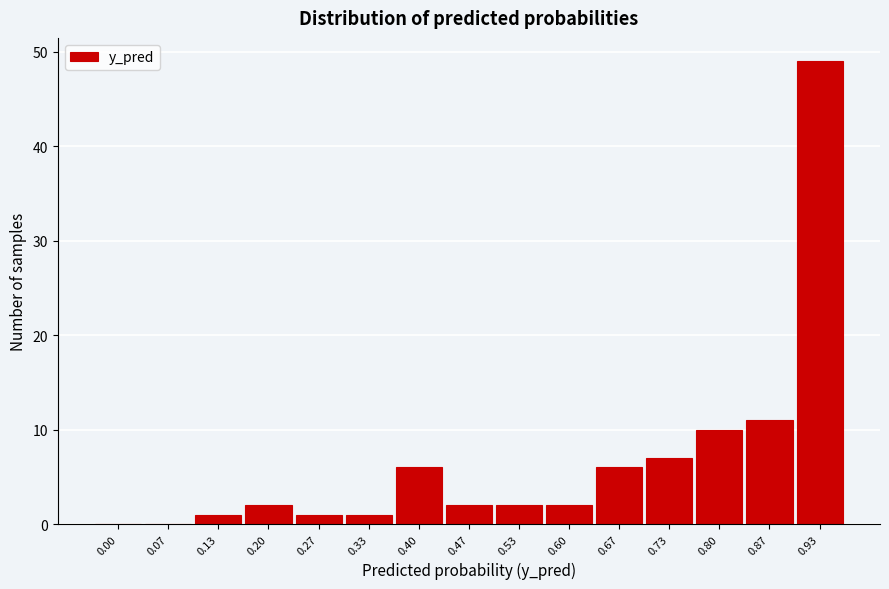

Reading left to right, transcribe all the data shown in this chart.

0.00=0	0.07=0	0.13=1	0.20=2	0.27=1	0.33=1	0.40=6	0.47=2	0.53=2	0.60=2	0.67=6	0.73=7	0.80=10	0.87=11	0.93=49